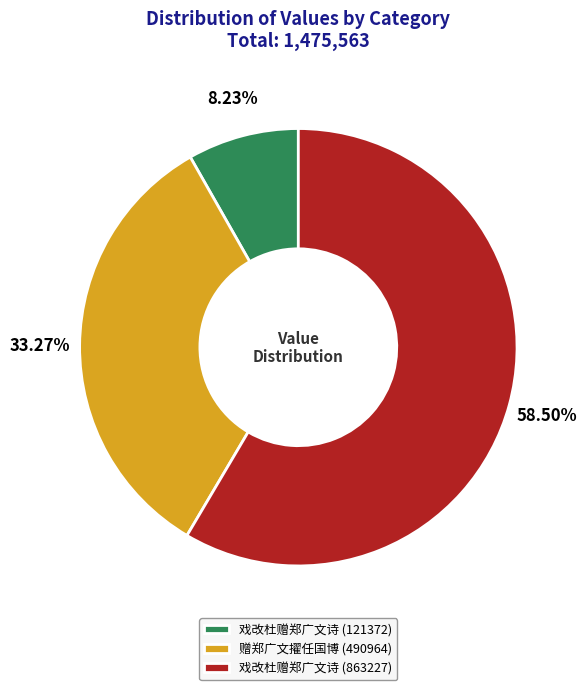

Rank the categories by value from lowest to highest.

戏改杜赠郑广文诗 (121372), 赠郑广文擢任国博 (490964), 戏改杜赠郑广文诗 (863227)